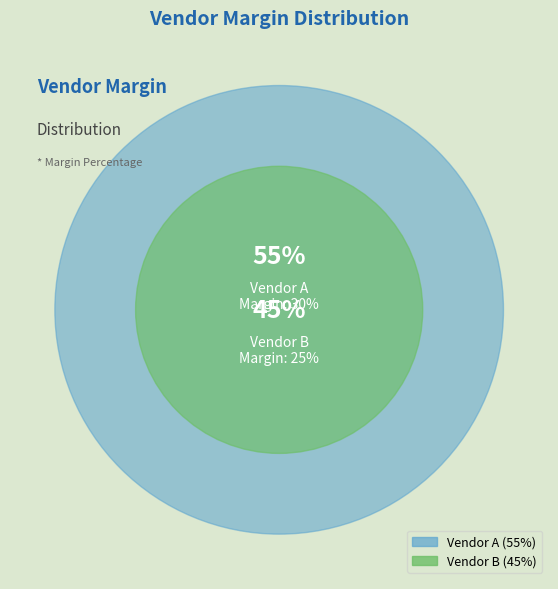

To the nearest percent, what percentage of the pie is Vendor B?

45%